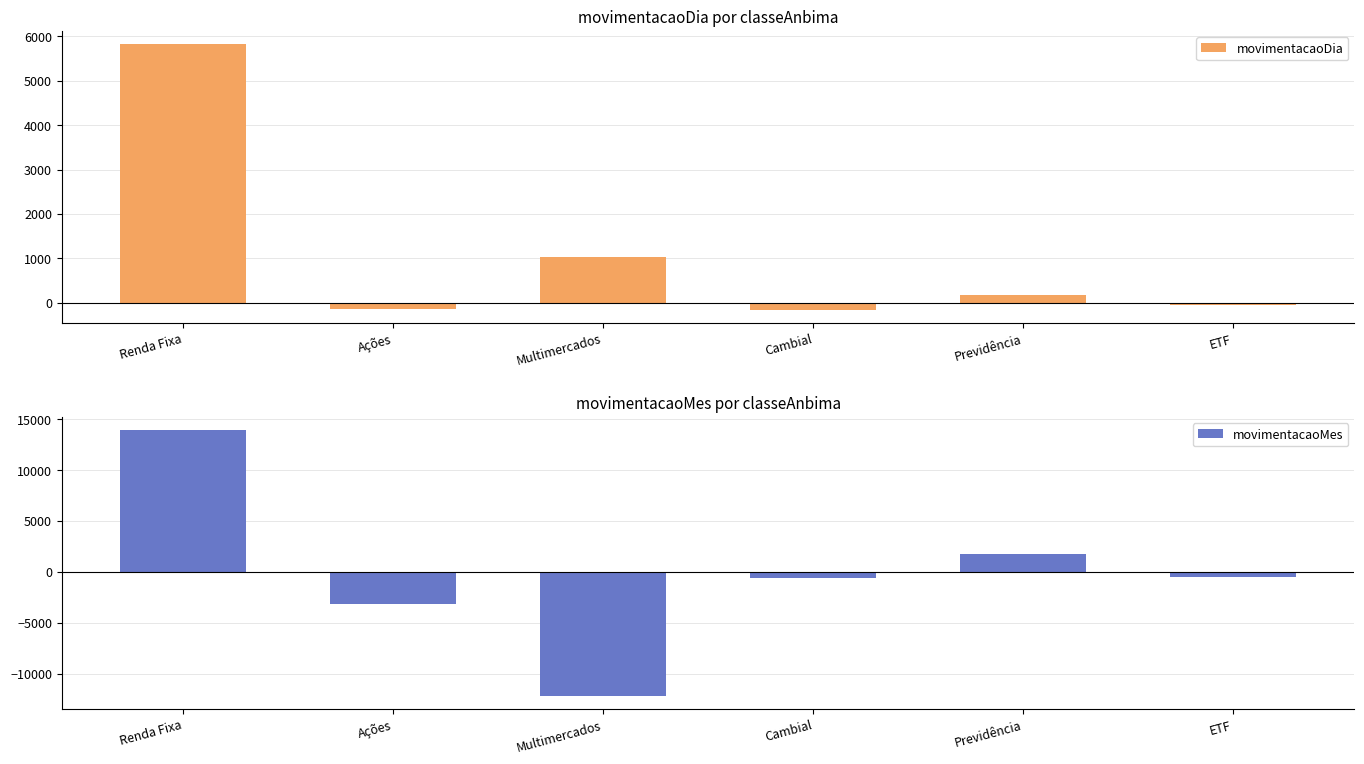

How many series are shown in this chart?

2